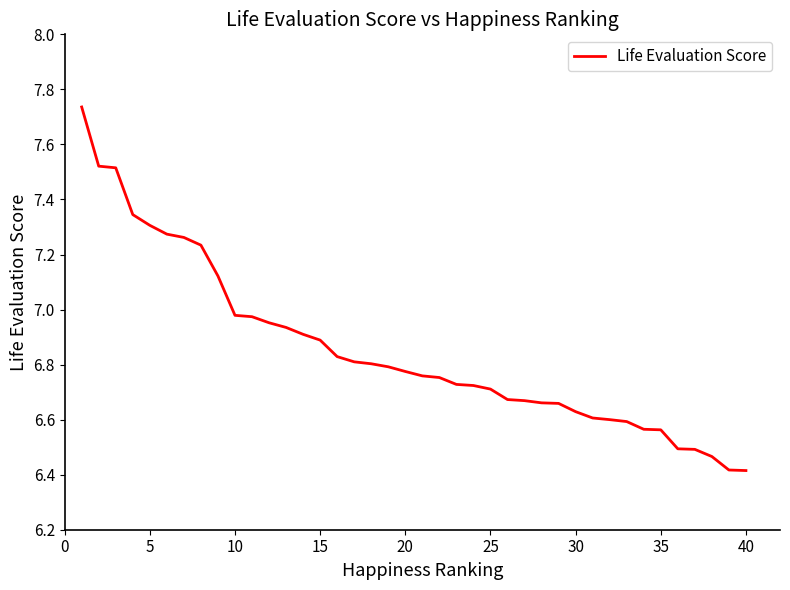

What is the smallest value displayed?

6.4